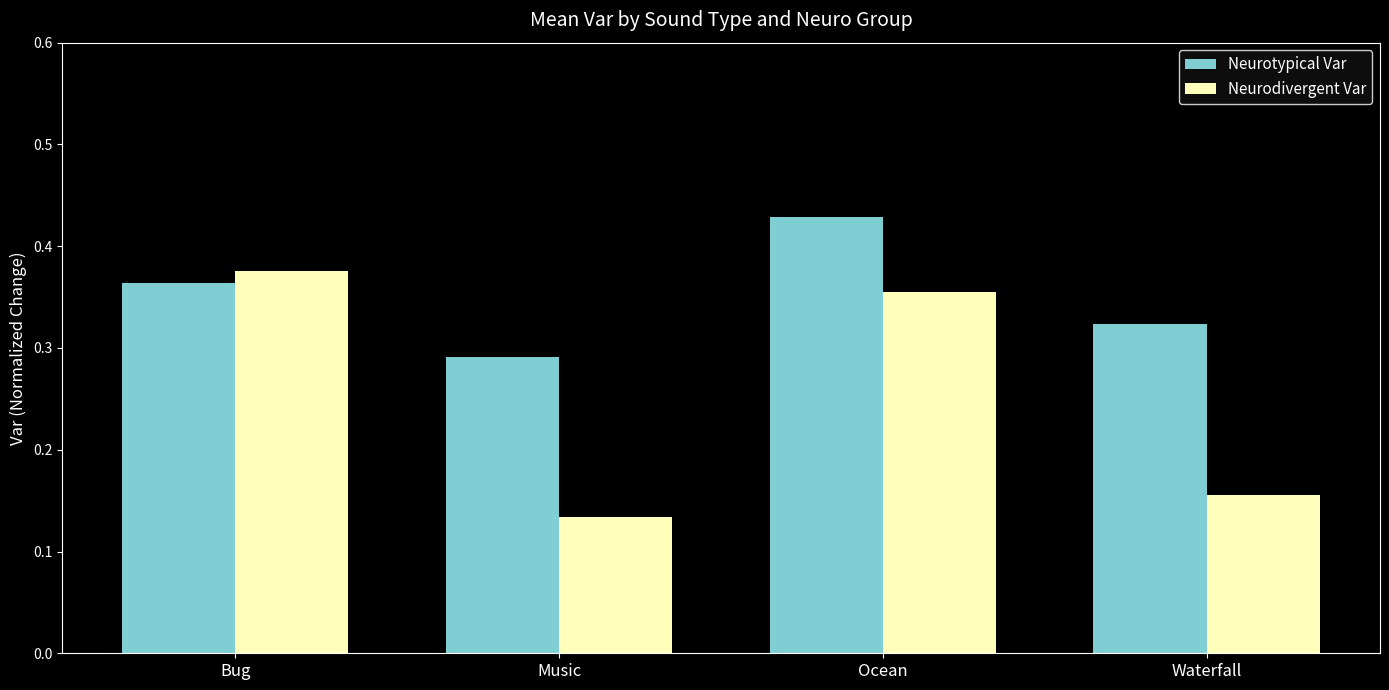

Are the bars grouped side by side (vs. stacked)?

Yes